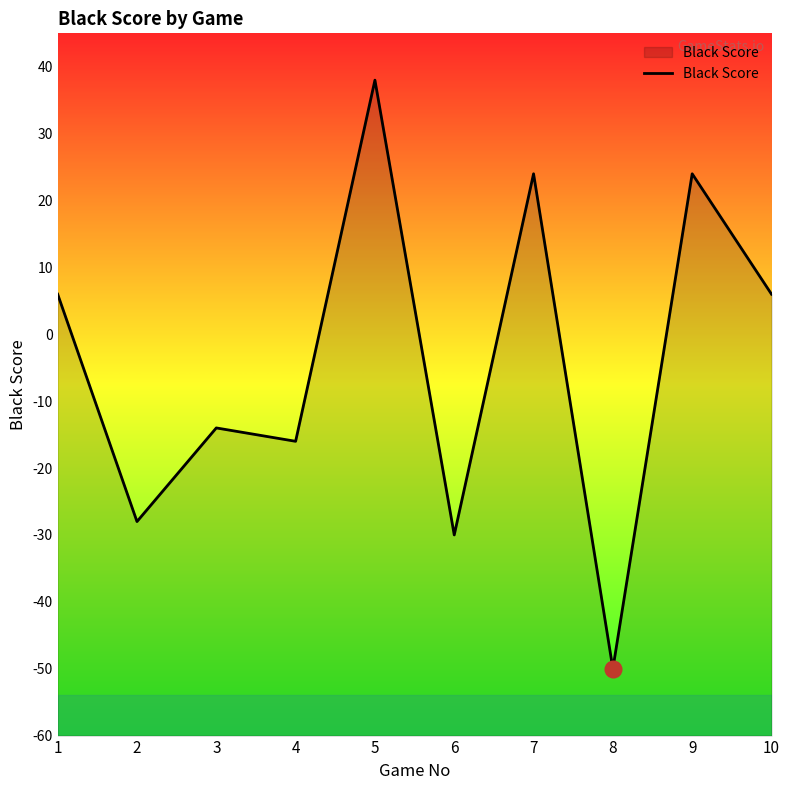

What is the smallest value displayed?

-50